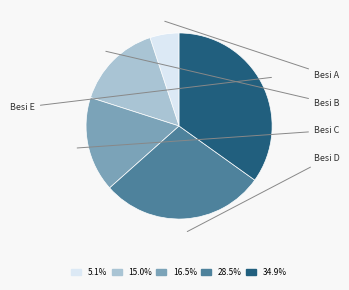

Is 28.5% the majority of the pie?

No